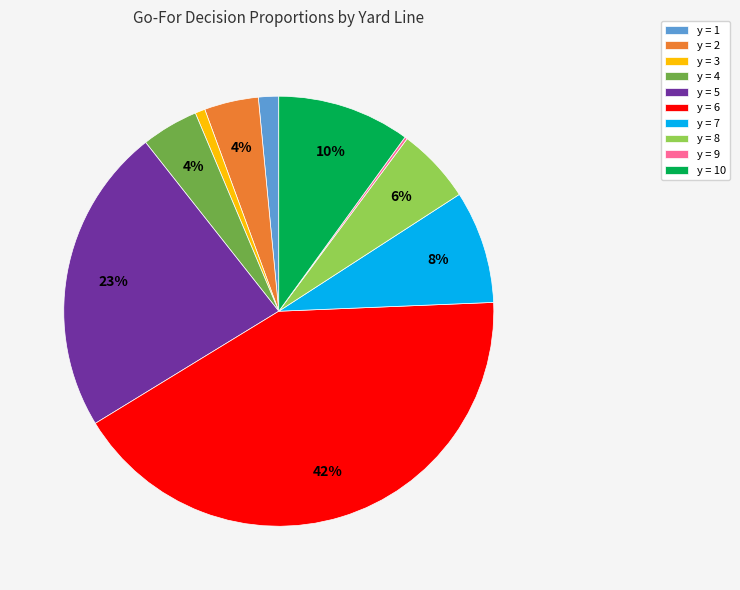

To the nearest percent, what portion does y = 5 represent?

23%